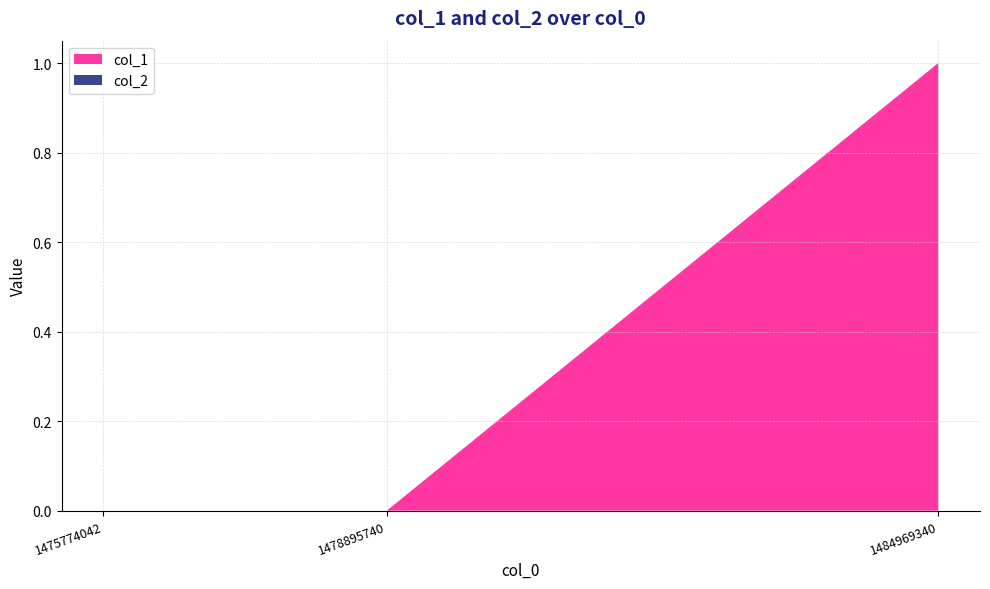

Reading left to right, extract all data points from this chart.

col_1: 1475774042=0	1478895740=0	1484969340=1
col_2: 1475774042=0	1478895740=0	1484969340=0